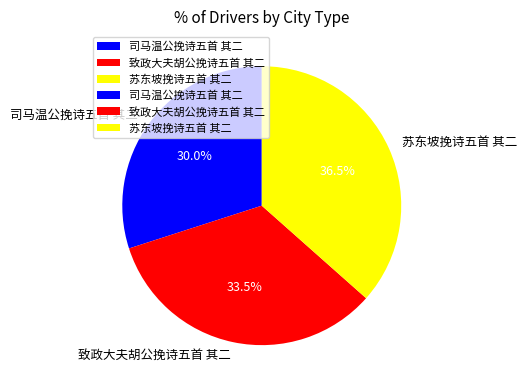

How much of the chart is everything except 司马温公挽诗五首 其二?

70.0%